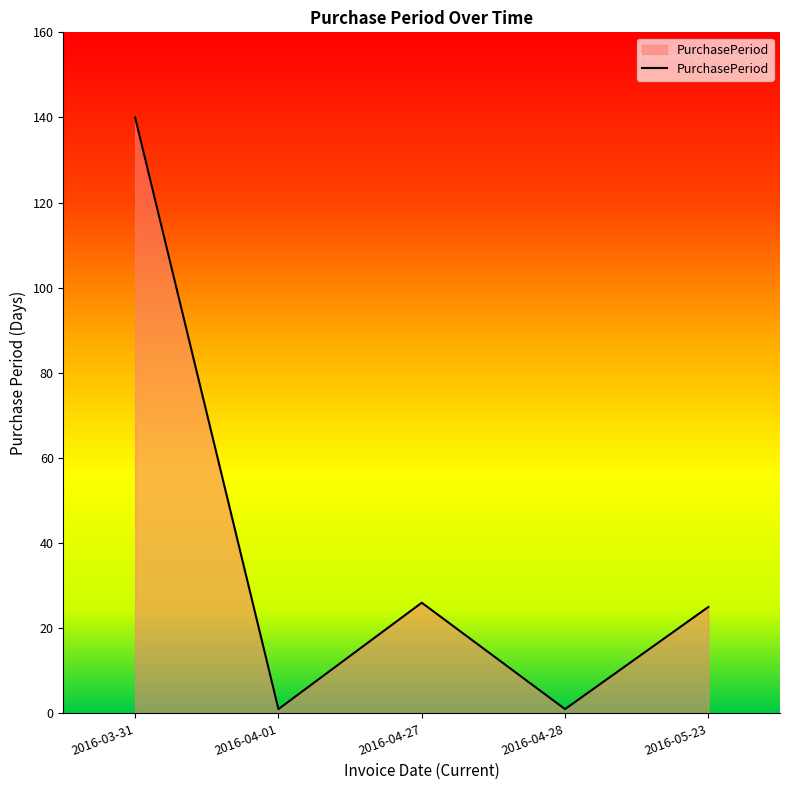

How many lines are shown in the chart?

1